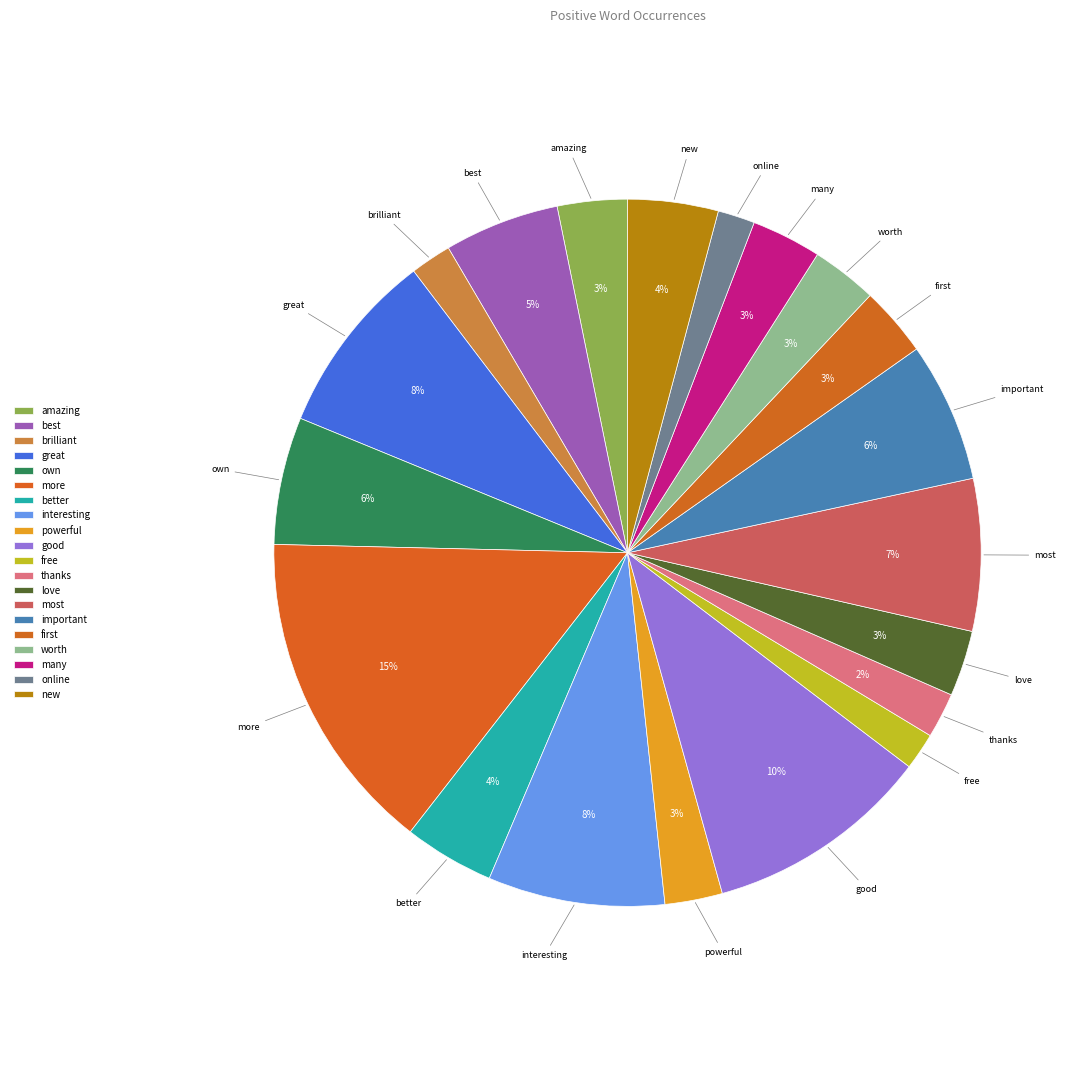

What percentage is the powerful slice, to the nearest percent?

3%